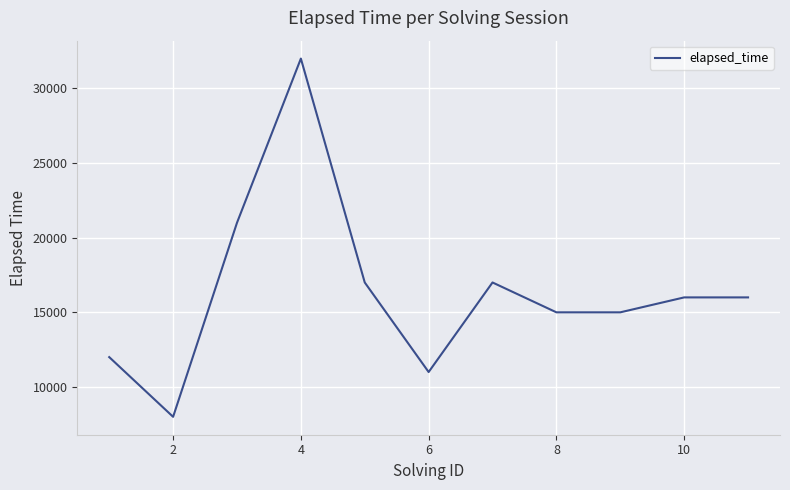

What is the smallest value displayed?

8000